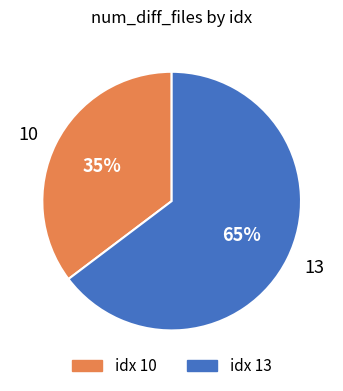

Between 13 and 10, which is larger?

13